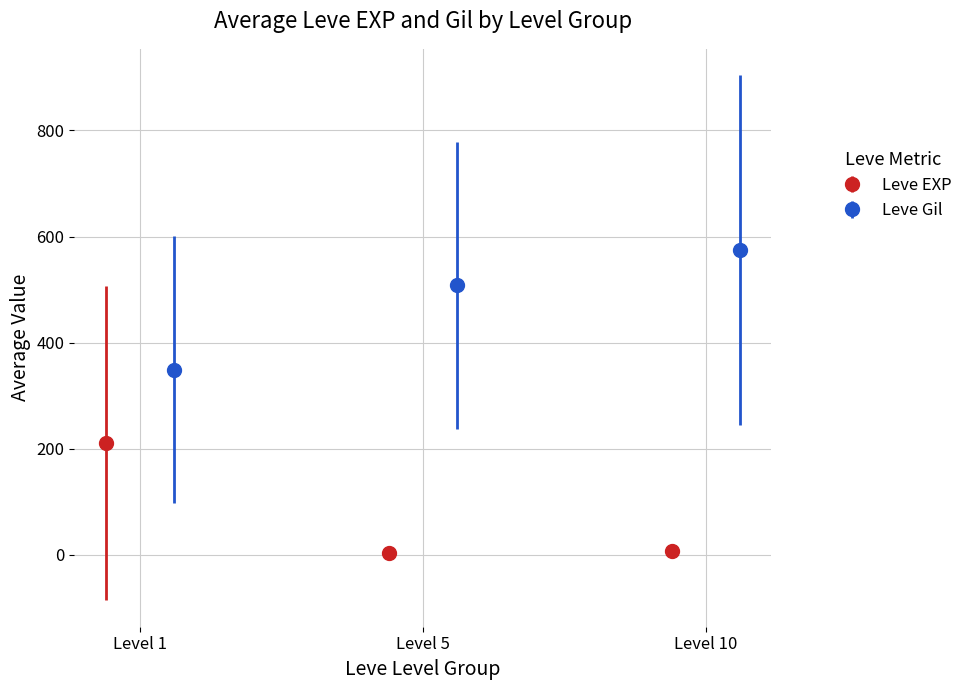

Which series has the widest spread of values?

Leve Gil